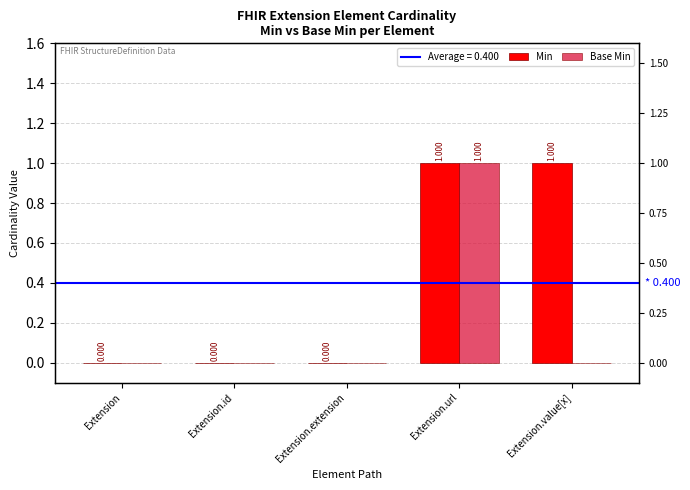

The value of Base Min at Extension.extension is 0. True or false?

True